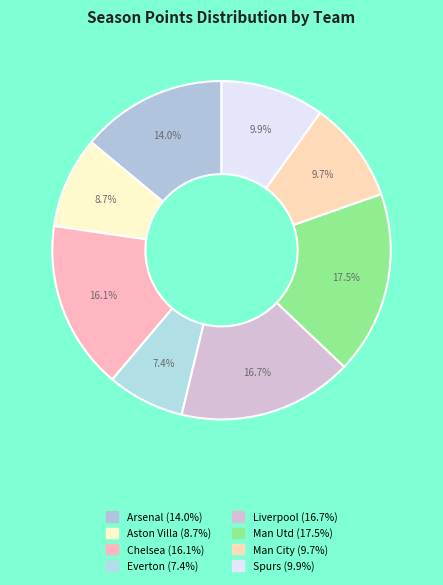

How many slices are in this pie chart?

8